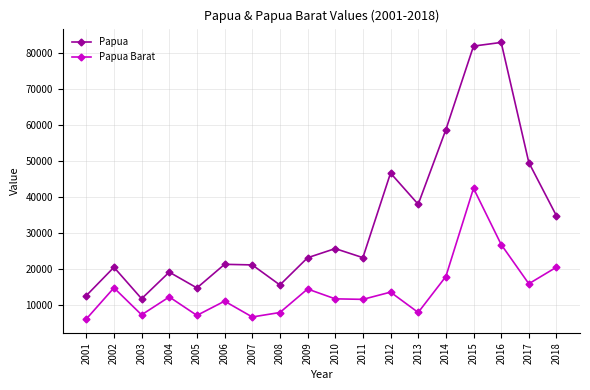

What is the minimum value shown in the chart?

6078